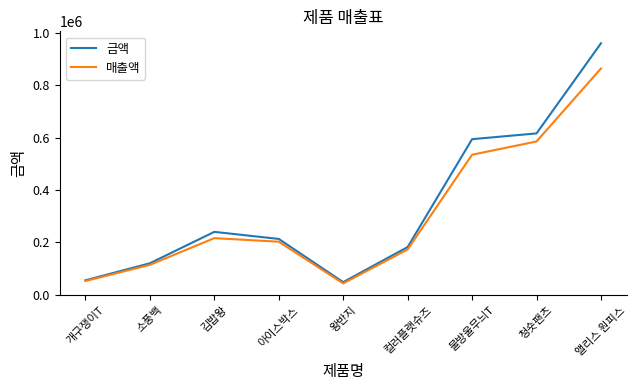

The 금액 series shows 208572 at 물방울무늬T. True or false?

False